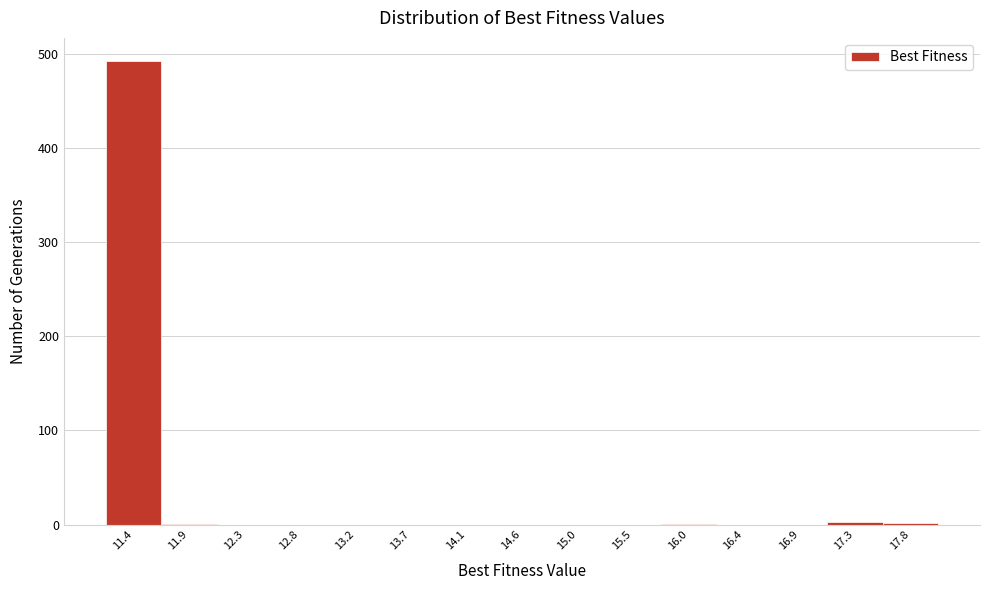

How tall is the bar that spans 11.20 to 11.65 on the x-axis? Neither the bar edges nor the heights are printed on the chart, so give them approximately, as read against the axes.

490